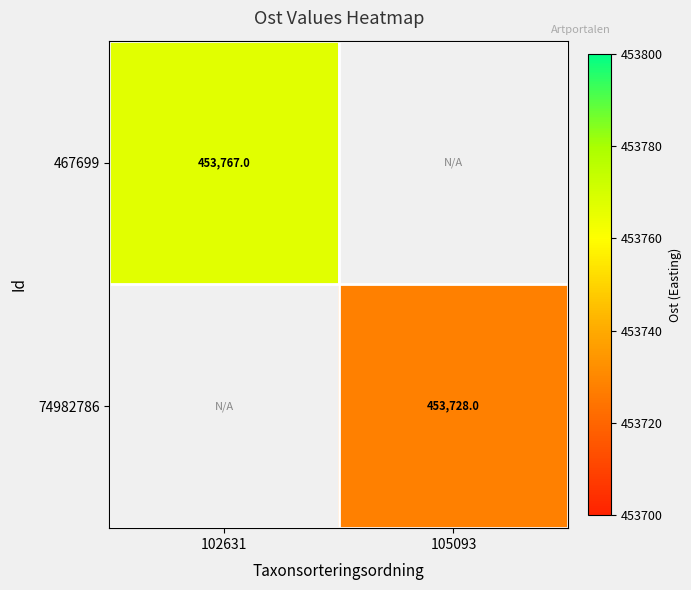

The 467699 series shows 133638 at 102631. True or false?

False